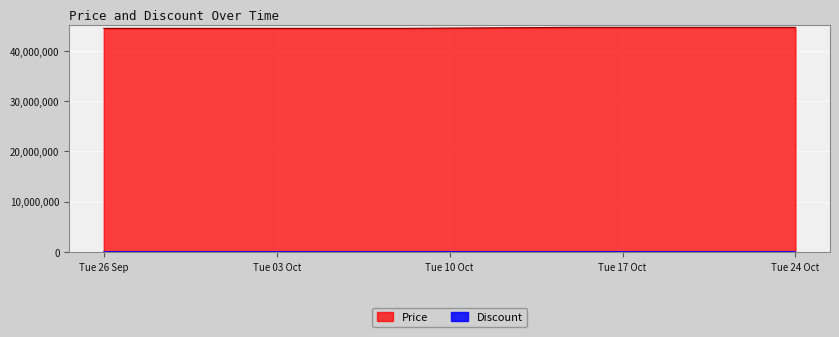

What is the lowest value of the Price series?

44490000